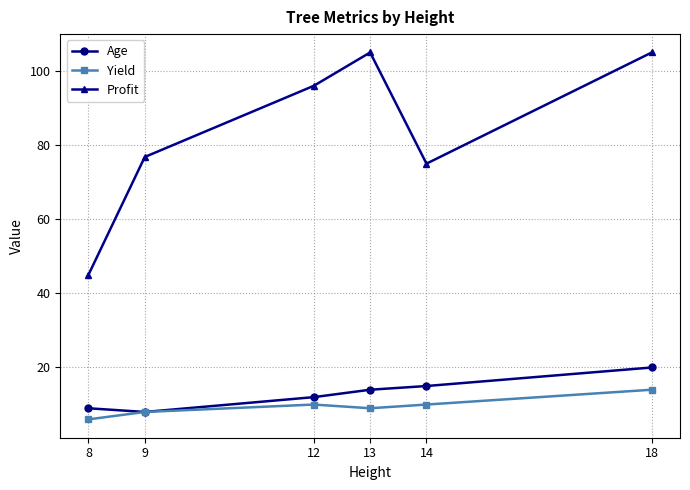

Reading left to right, what are all the values shown in this chart?

Age: 8=9.0	9=8.0	12=12.0	13=14.0	14=15.0	18=20.0
Yield: 8=6.0	9=8.0	12=10.0	13=9.0	14=10.0	18=14.0
Profit: 8=45.0	9=76.8	12=96.0	13=105.0	14=75.0	18=105.0